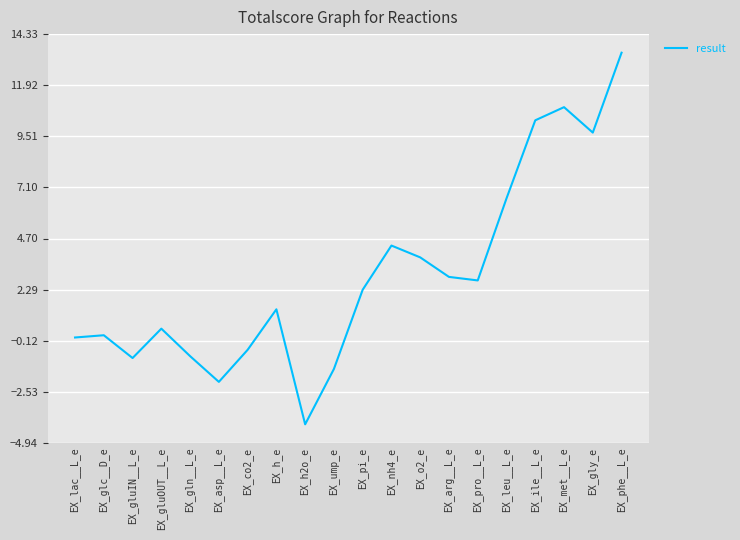

True or false: the data shows 9.7 at EX_gly_e.

True